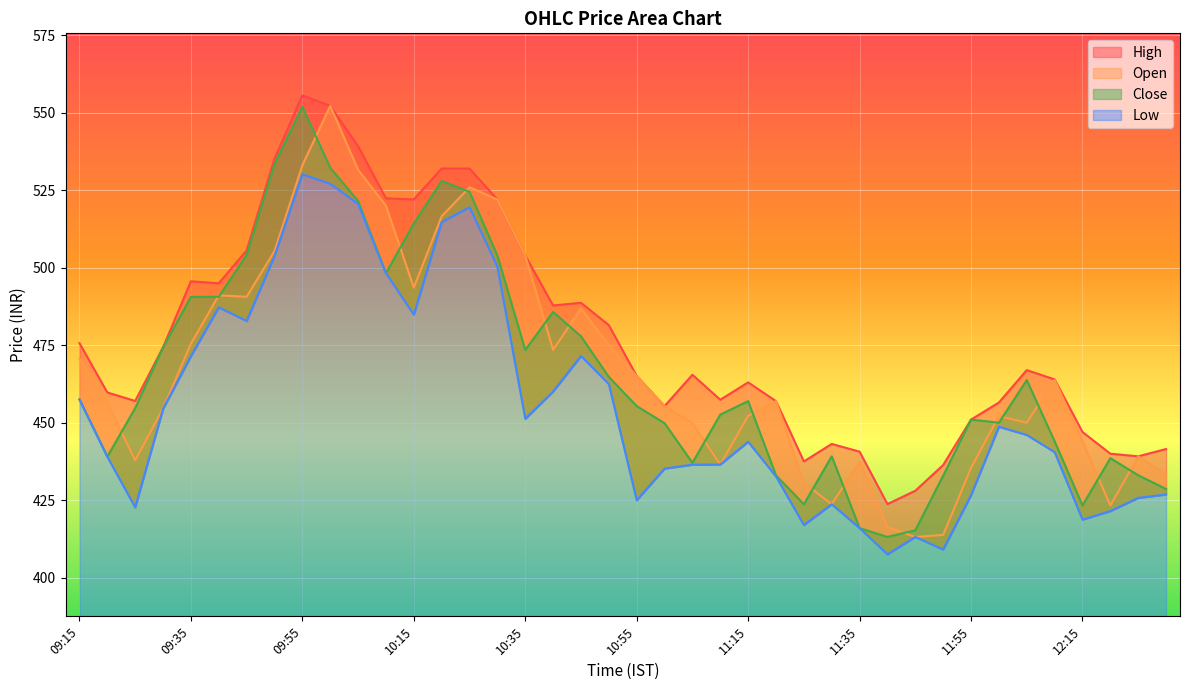

At which label does open reach its peak?

10:00